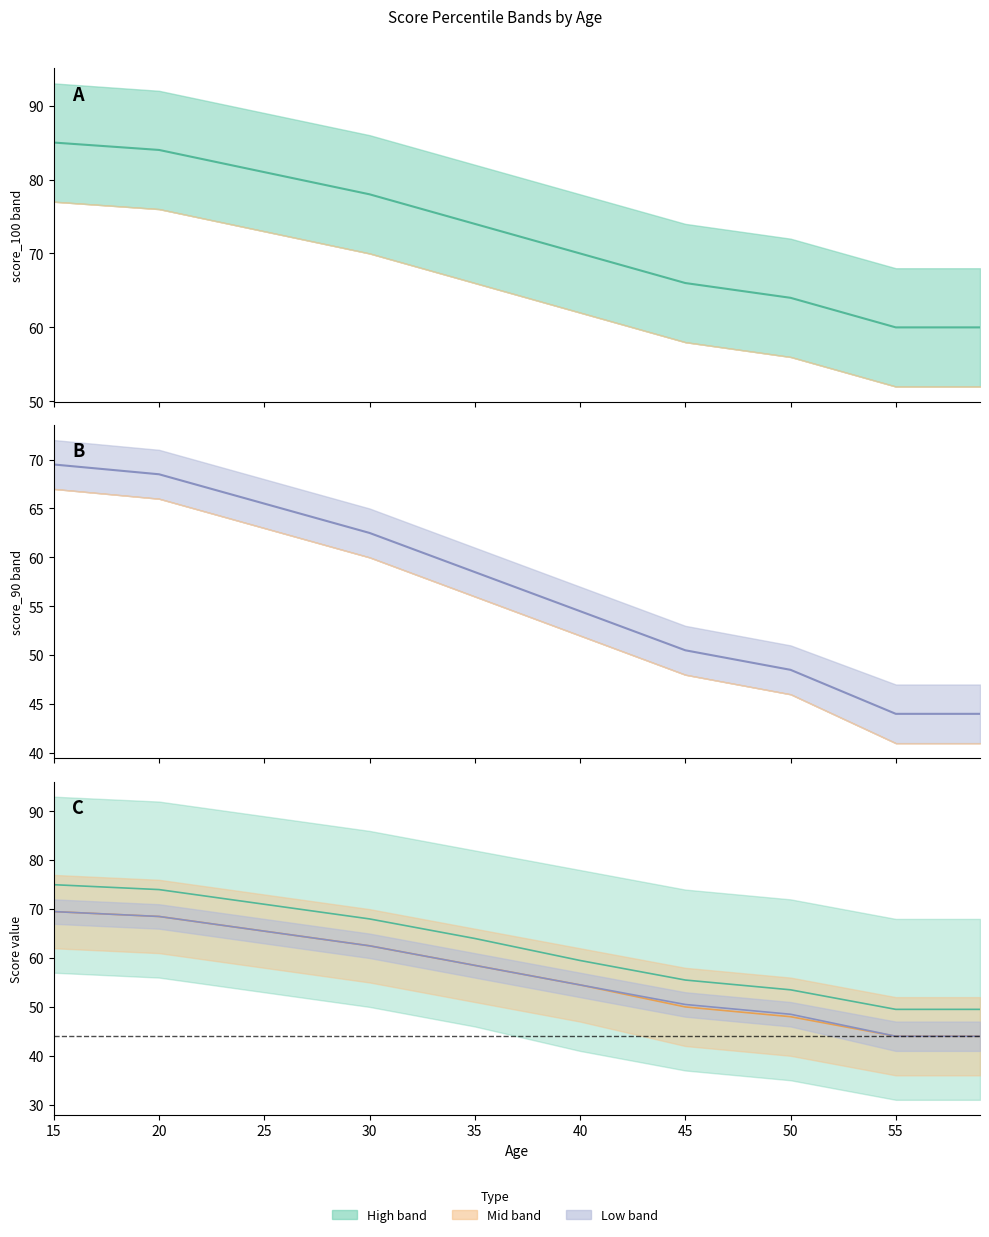

Which category has the lowest value in the score_90 series?

55